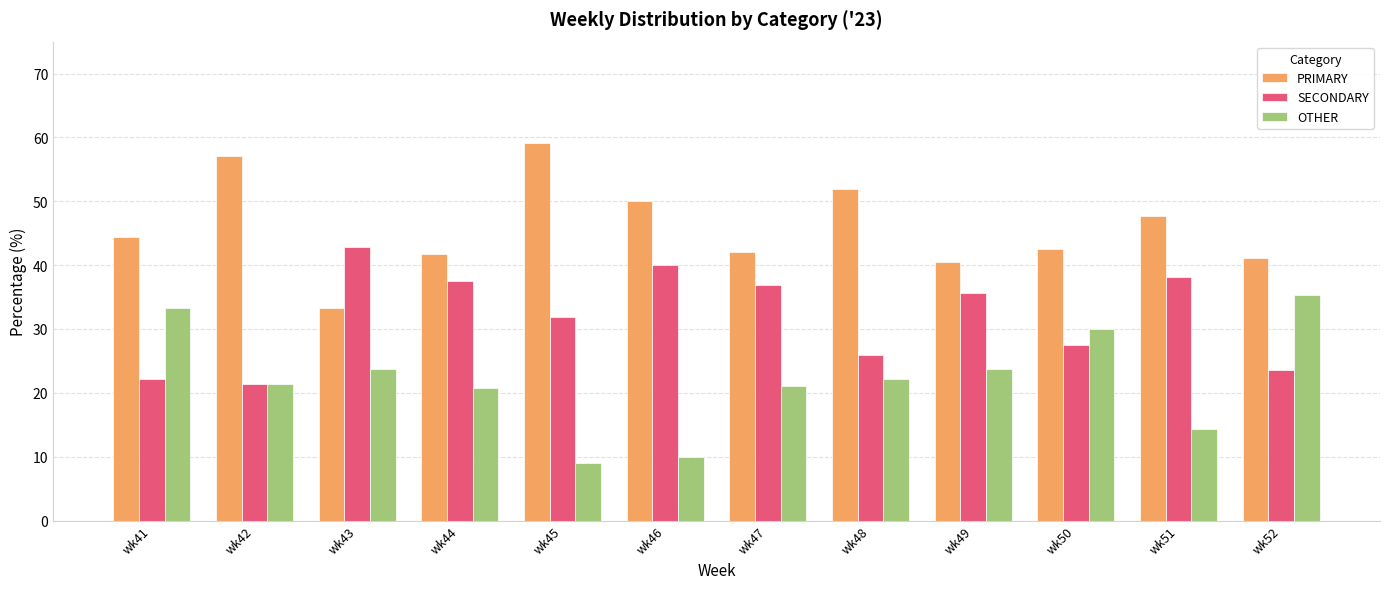

What is the difference between the maximum and minimum values in the PRIMARY series?

25.8